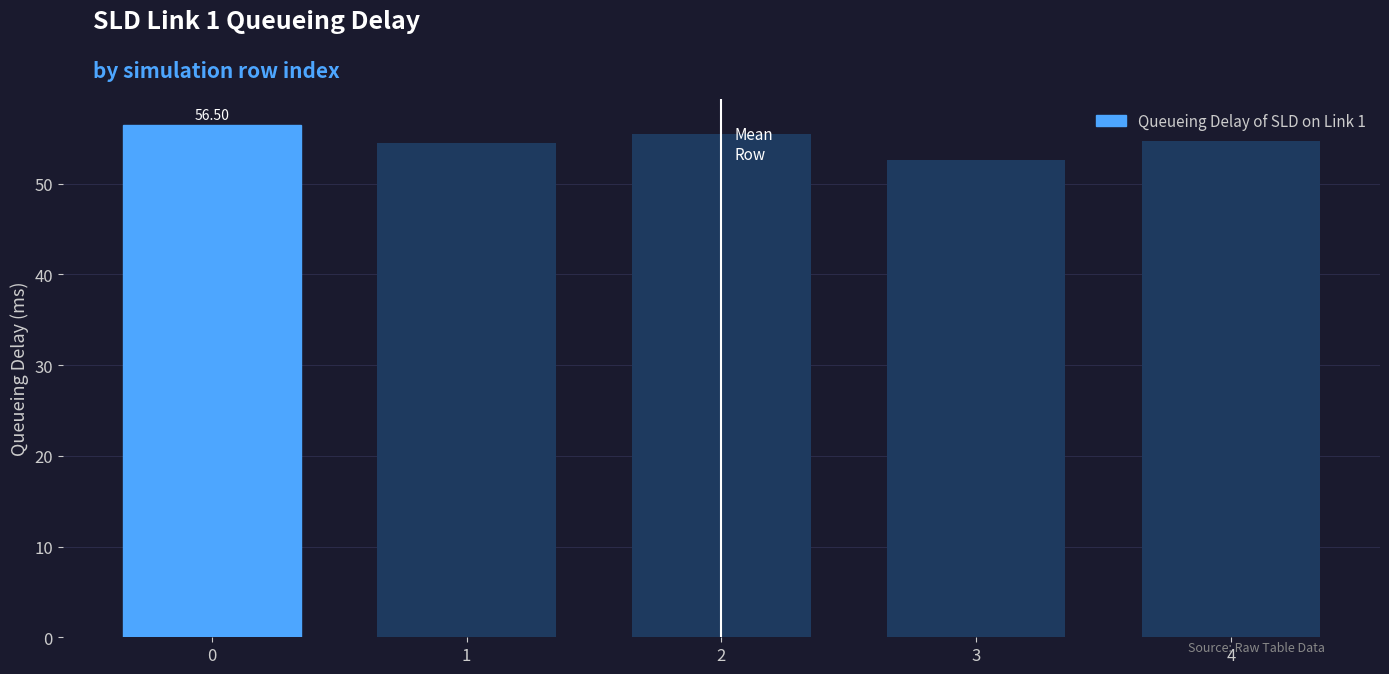

What is the difference between the maximum and second lowest values?

2.0